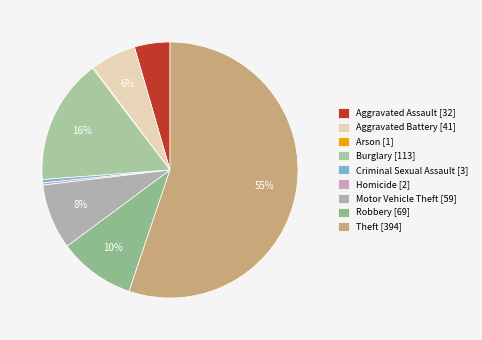

What is the largest slice in the pie chart?

Theft